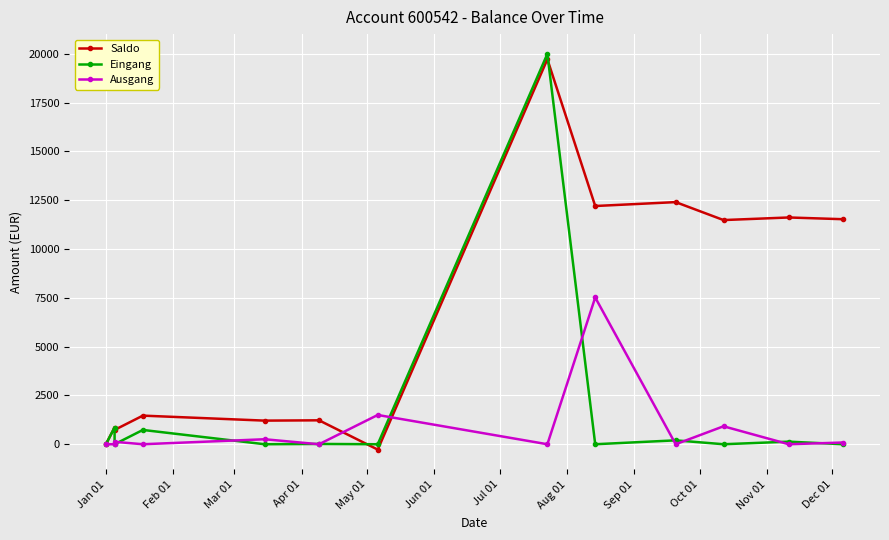

Is this an area chart (filled region under the line)?

No